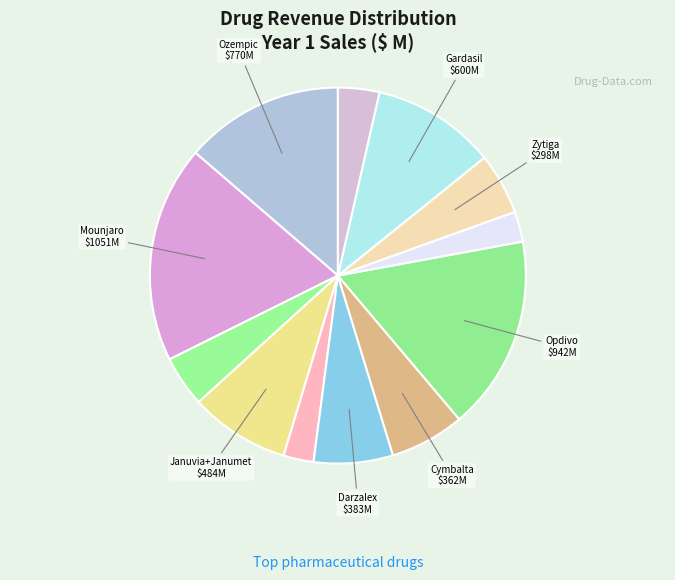

How many slices are in this pie chart?

12